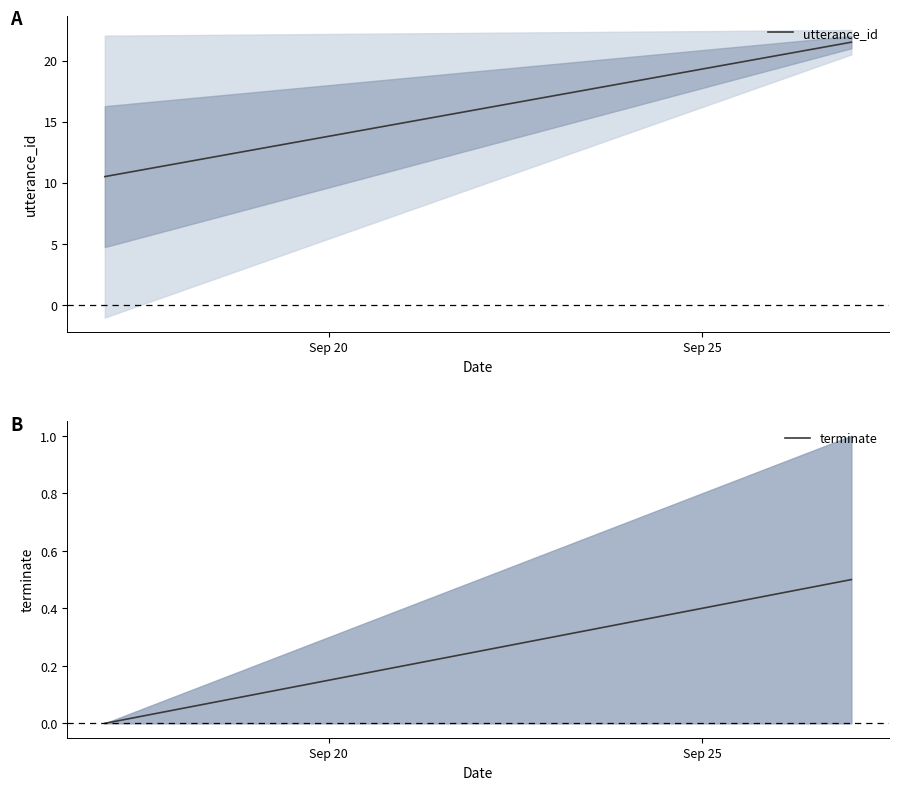

What is the average value of the terminate series?

0.2